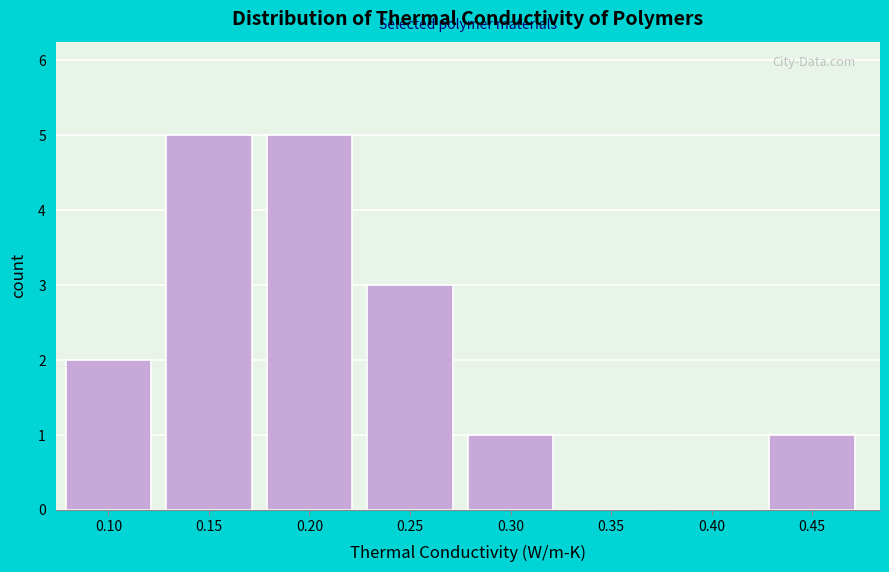

Reading left to right, list all the values displayed in this chart.

0.10=2	0.15=5	0.20=5	0.25=3	0.30=1	0.35=0	0.40=0	0.45=1